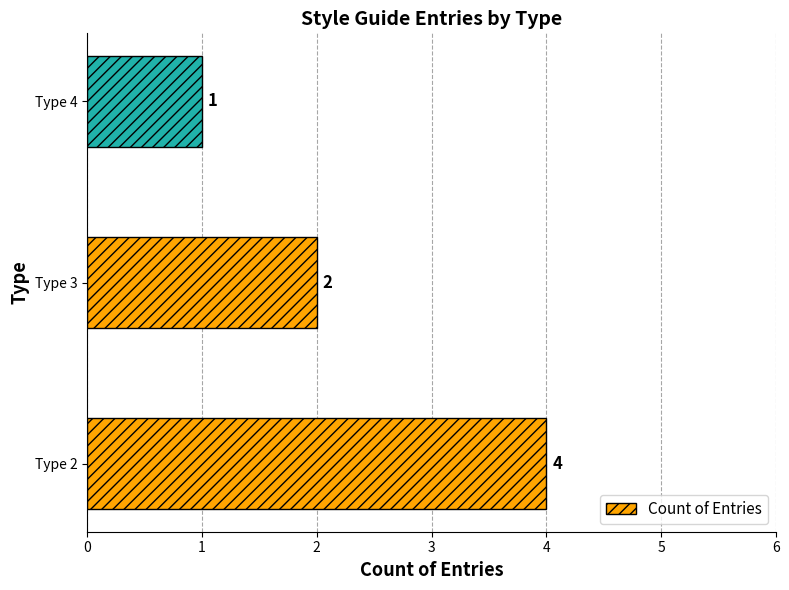

List the labels in order of value, smallest first.

Type 4, Type 3, Type 2